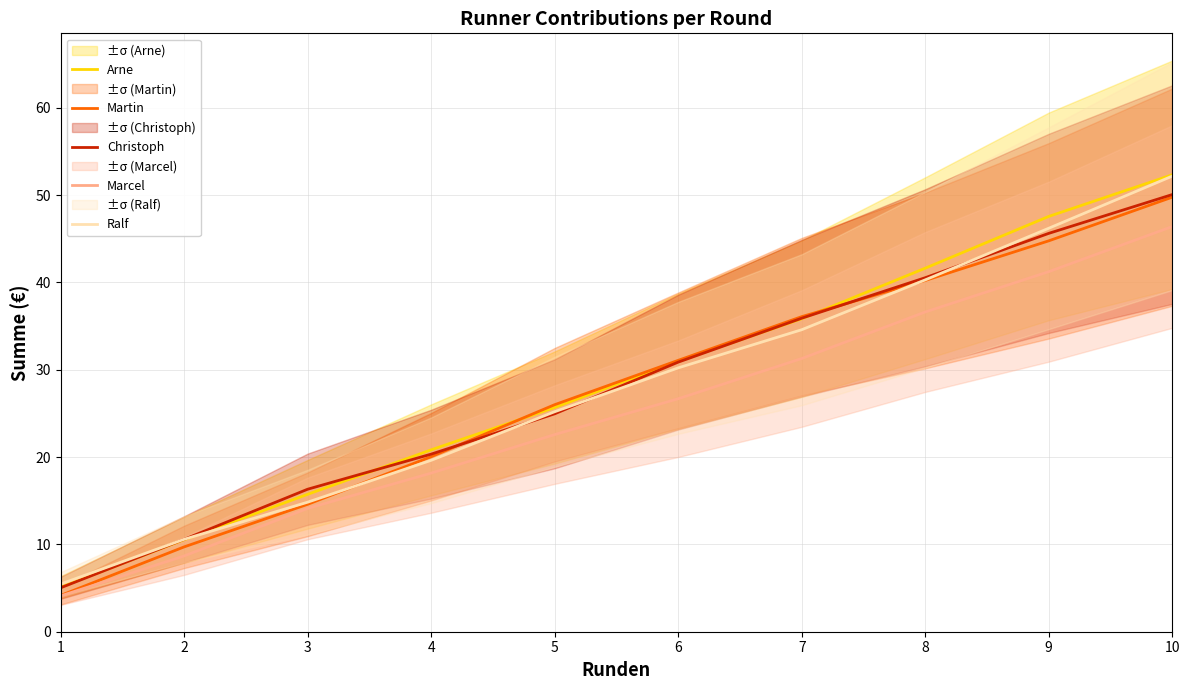

Reading left to right, list all the values displayed in this chart.

Arne: 1=5.1	2=10.5	3=15.7	4=20.8	5=25.7	6=31.0	7=35.8	8=41.6	9=47.5	10=52.3
Martin: 1=4.2	2=9.7	3=14.6	4=20.0	5=26.0	6=31.1	7=36.1	8=40.2	9=44.8	10=49.8
Christoph: 1=5.0	2=10.6	3=16.3	4=20.3	5=25.0	6=30.9	7=35.9	8=40.5	9=45.6	10=50.0
Marcel: 1=4.1	2=8.7	3=14.1	4=18.2	5=22.6	6=26.7	7=31.3	8=36.6	9=41.2	10=46.4
Ralf: 1=5.5	2=10.6	3=14.8	4=19.6	5=25.2	6=30.2	7=34.6	8=40.3	9=46.2	10=52.2